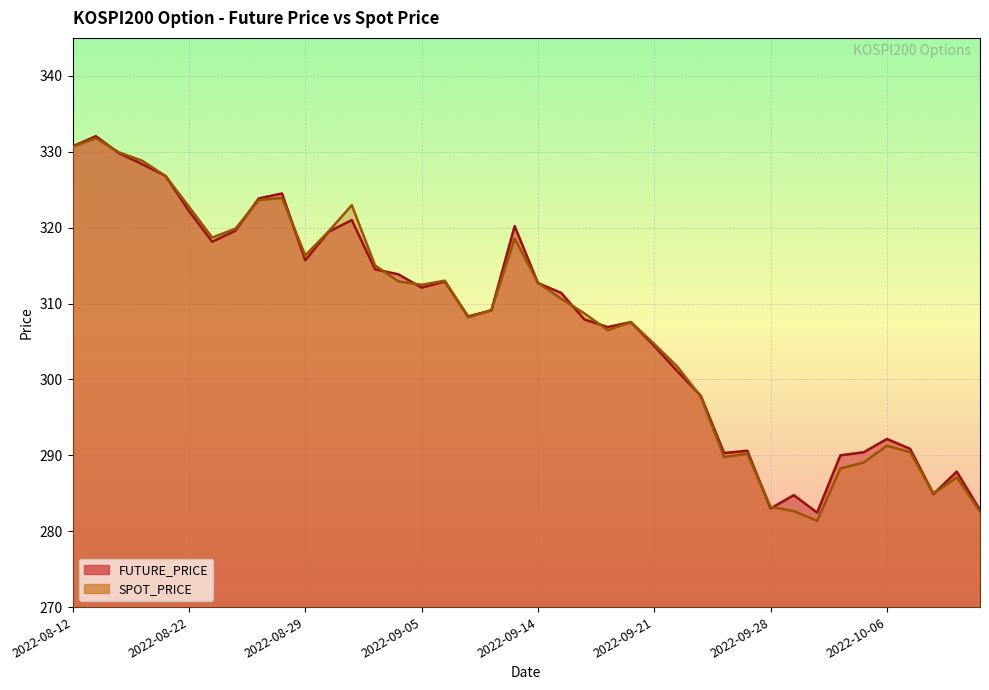

What is the label of the 11th point from the left?

2022-08-29